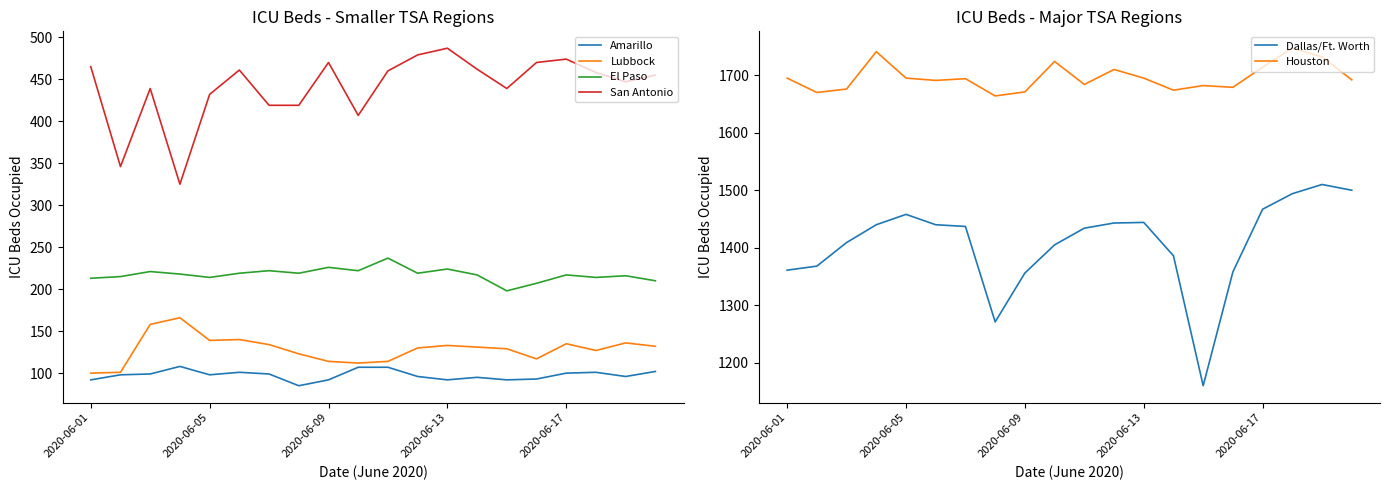

True or false: Houston has a value of 1684 at 10.

True